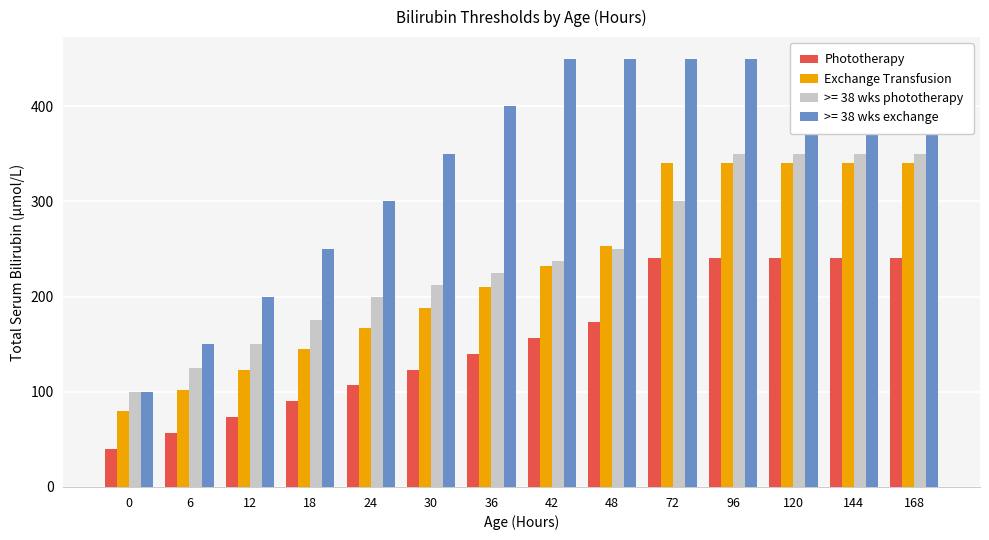

Count the number of data series in this chart.

2